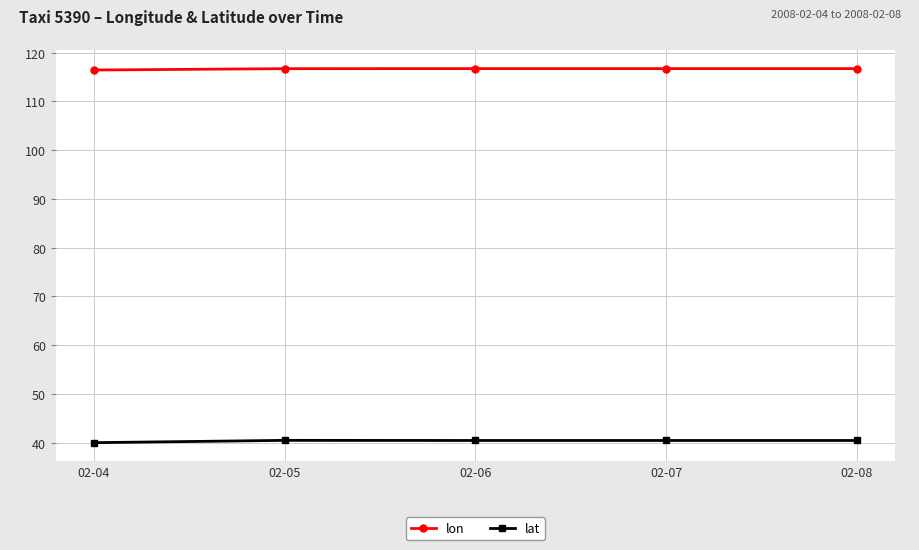

Is the value of lat at 02-06 greater than the value of lon at 02-05?

No